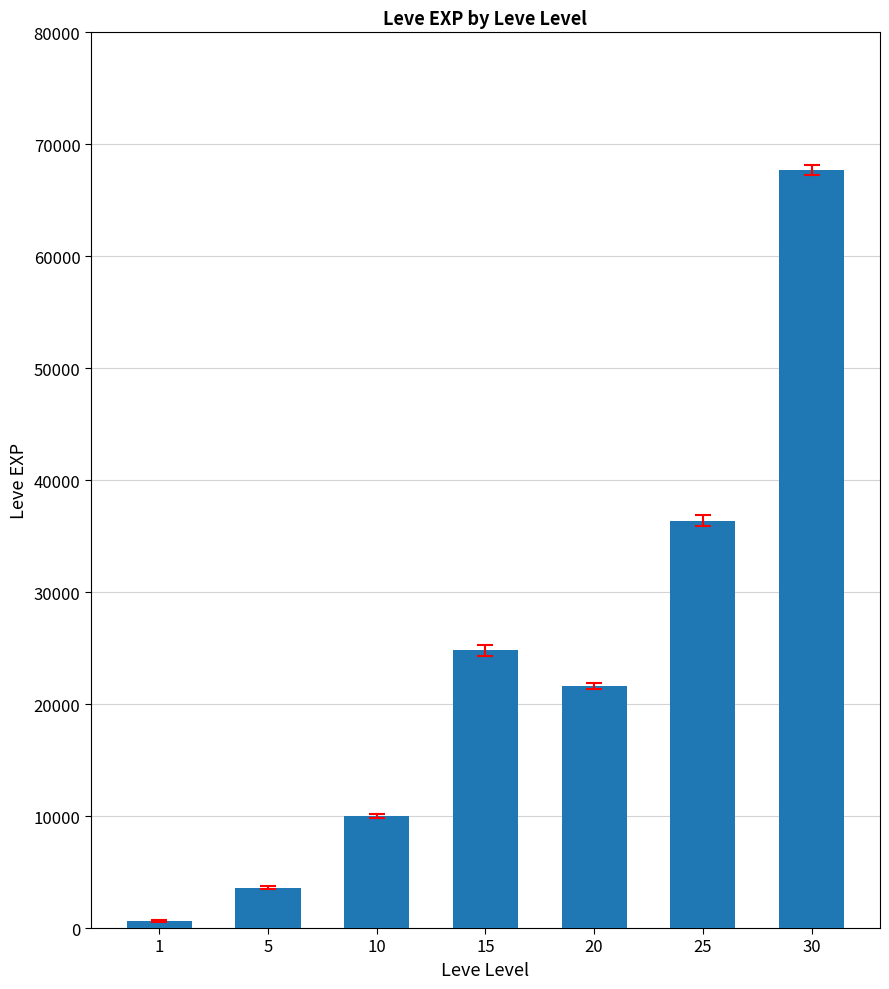

What is the maximum value shown in the chart?

67730